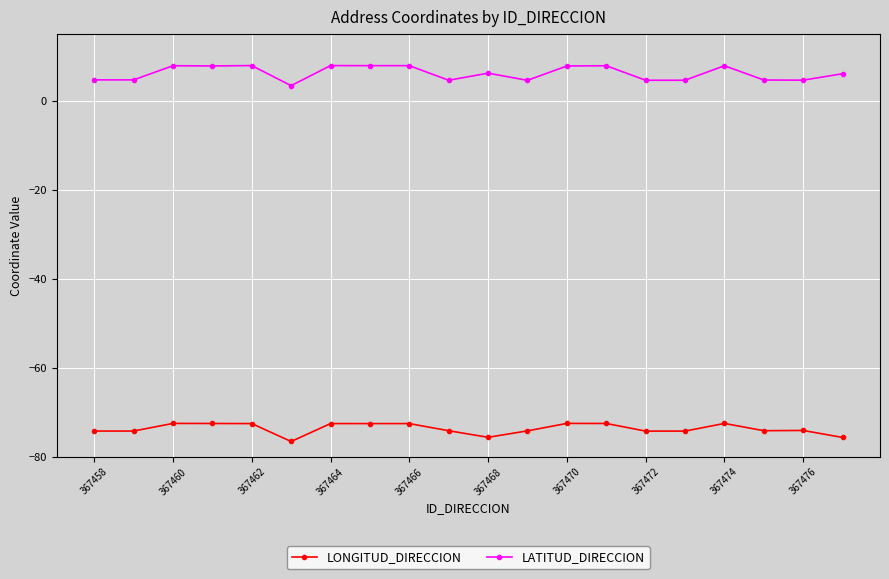

How many lines are shown in the chart?

2